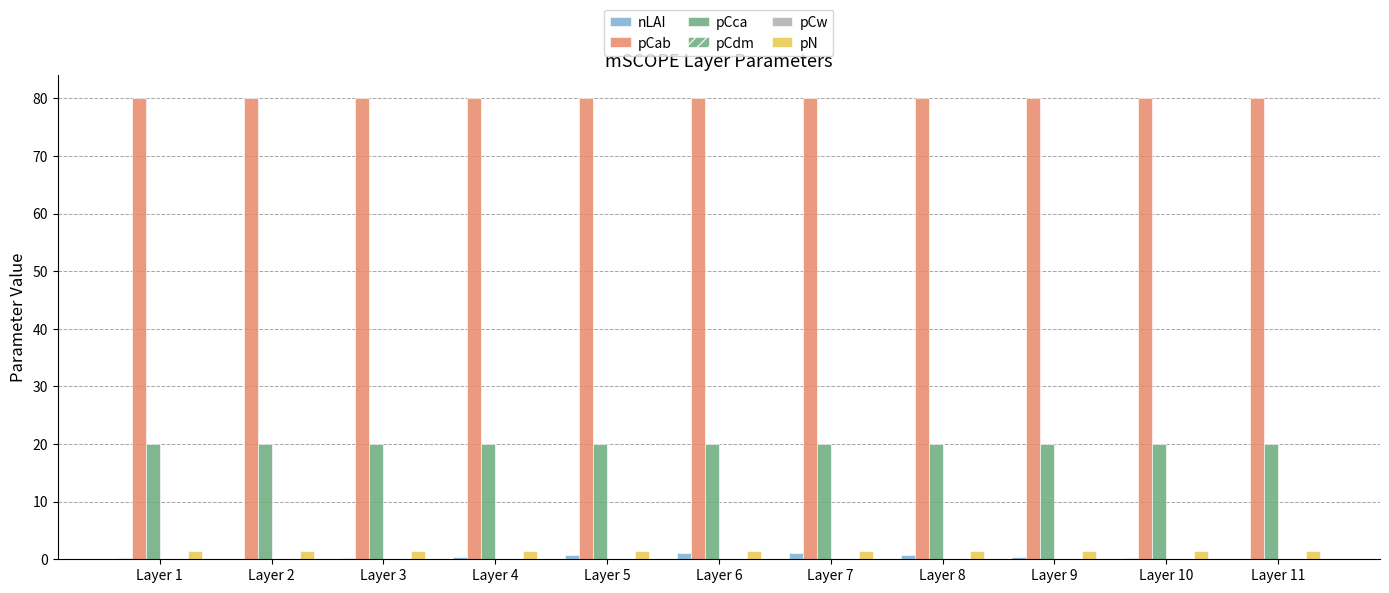

How many groups of bars are there?

11